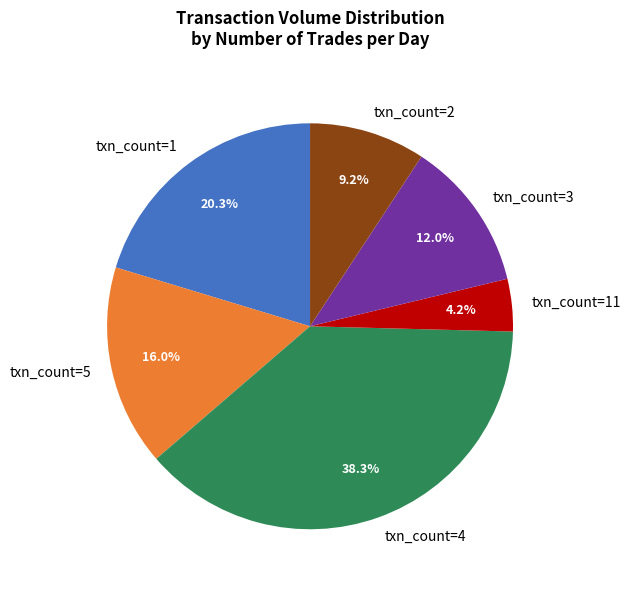

Rank the categories by value from highest to lowest.

txn_count=4, txn_count=1, txn_count=5, txn_count=3, txn_count=2, txn_count=11